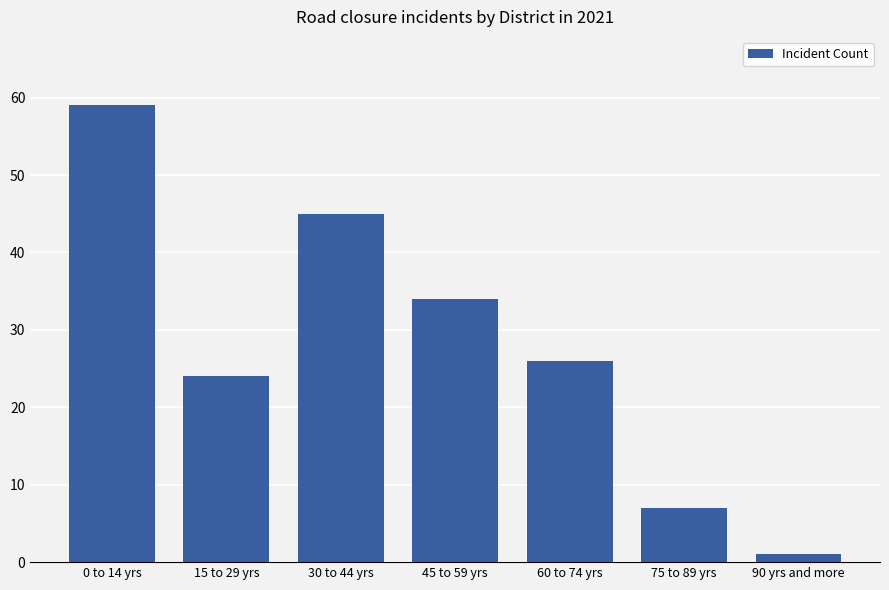

What is the approximate value at 15 to 29 yrs?

24